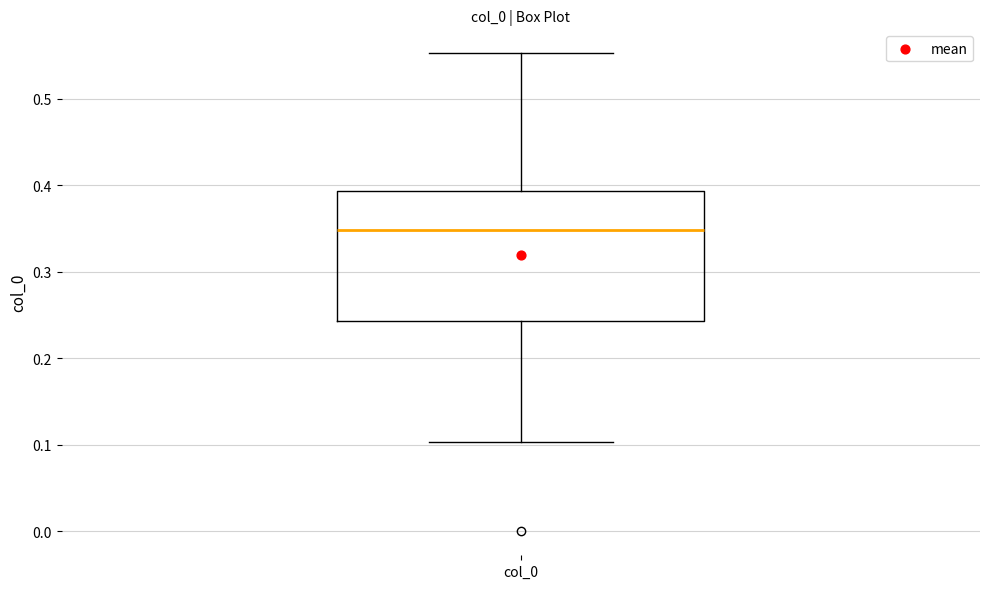

Where does the upper whisker of the box for col_0 end on the y-axis? The values are not printed on the chart, so give them approximately, as read against the axis.

0.55